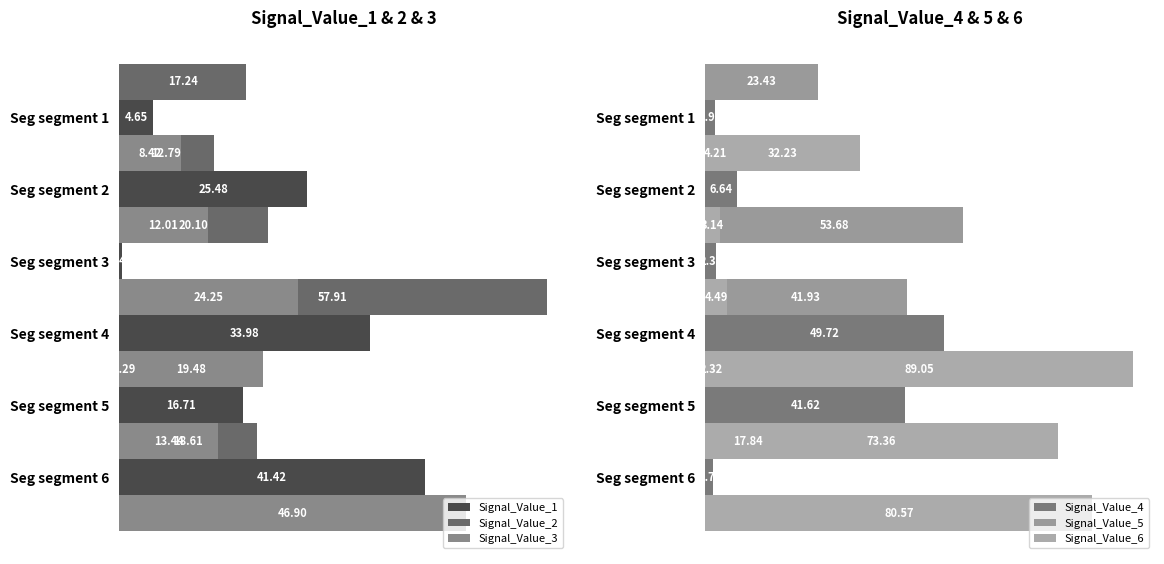

How many groups of bars are there?

6